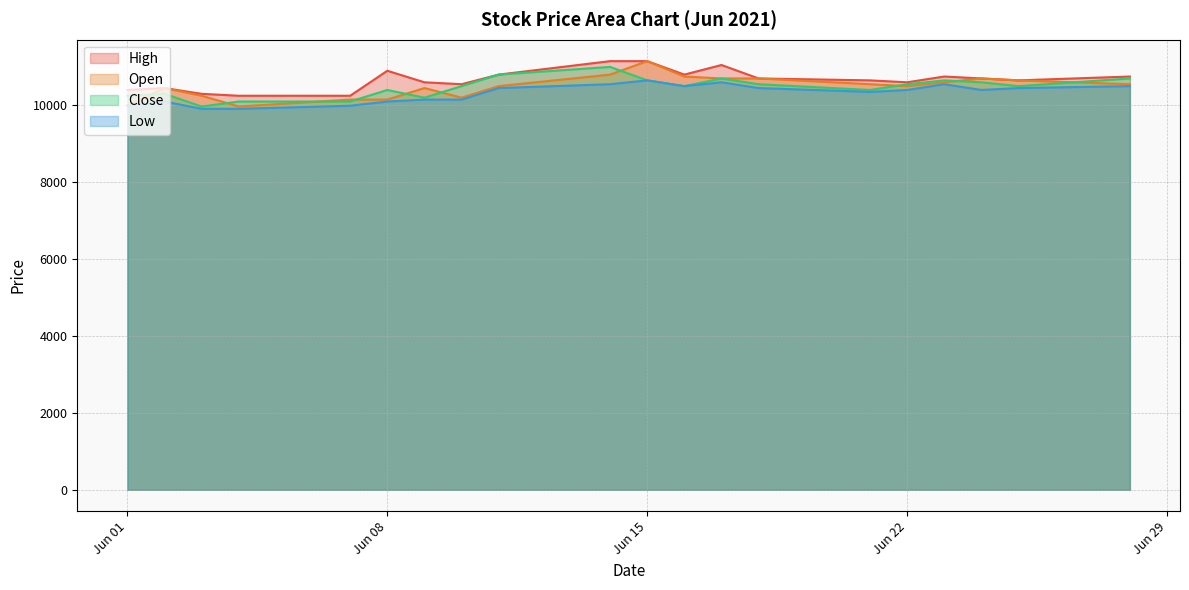

The value of High at Jun 22 is 16050. True or false?

False